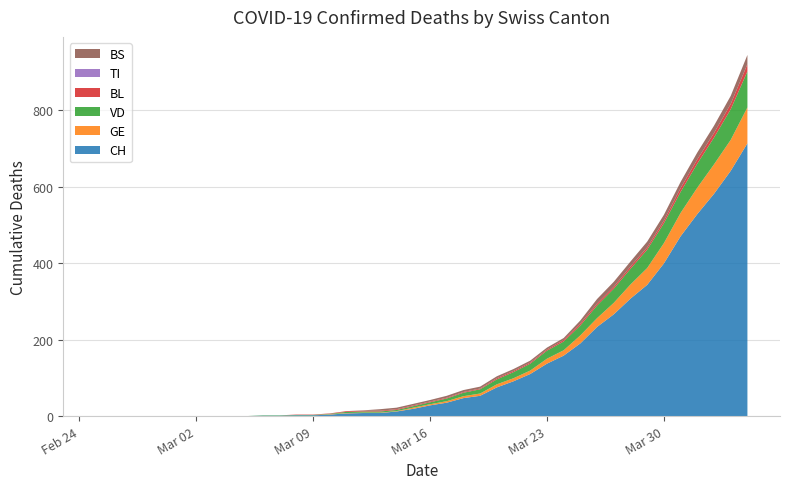

Reading right to left, list all the values displayed in this chart.

CH: 39=713	38=641	37=581	36=528	35=470	34=399	33=343	32=307	31=266	30=233	29=190	28=158	27=137	26=110	25=91	24=75	23=53	22=47	21=35	20=28	19=19	18=12	17=8	16=8	15=7	14=4	13=2	12=2	11=1	10=1	9=0	8=0	7=0	6=0	5=0	4=0	3=0	2=0	1=0	0=0
GE: 39=94	38=81	37=77	36=69	35=61	34=53	33=44	32=37	31=30	30=23	29=21	28=14	27=13	26=9	25=8	24=8	23=6	22=5	21=4	20=3	19=3	18=1	17=1	16=1	15=1	14=1	13=0	12=0	11=0	10=0	9=0	8=0	7=0	6=0	5=0	4=0	3=0	2=0	1=0	0=0
VD: 39=94	38=80	37=70	36=63	35=55	34=52	33=48	32=41	31=37	30=33	29=26	28=23	27=21	26=18	25=16	24=13	23=11	22=9	21=7	20=5	19=4	18=3	17=3	16=3	15=3	14=1	13=1	12=1	11=1	10=1	9=0	8=0	7=0	6=0	5=0	4=0	3=0	2=0	1=0	0=0
BL: 39=19	38=14	37=12	36=11	35=10	34=7	33=6	32=6	31=5	30=5	29=5	28=4	27=3	26=3	25=3	24=3	23=2	22=2	21=2	20=2	19=2	18=2	17=2	16=2	15=2	14=1	13=1	12=1	11=0	10=0	9=0	8=0	7=0	6=0	5=0	4=0	3=0	2=0	1=0	0=0
TI: 39=0	38=0	37=0	36=0	35=0	34=0	33=0	32=0	31=0	30=0	29=0	28=0	27=0	26=0	25=0	24=0	23=0	22=0	21=0	20=0	19=0	18=0	17=0	16=0	15=0	14=0	13=0	12=0	11=0	10=0	9=0	8=0	7=0	6=0	5=0	4=0	3=0	2=0	1=0	0=0
BS: 39=24	38=21	37=19	36=18	35=16	34=15	33=15	32=13	31=13	30=12	29=8	28=5	27=5	26=5	25=5	24=5	23=5	22=5	21=5	20=4	19=4	18=4	17=4	16=1	15=0	14=0	13=0	12=0	11=0	10=0	9=0	8=0	7=0	6=0	5=0	4=0	3=0	2=0	1=0	0=0